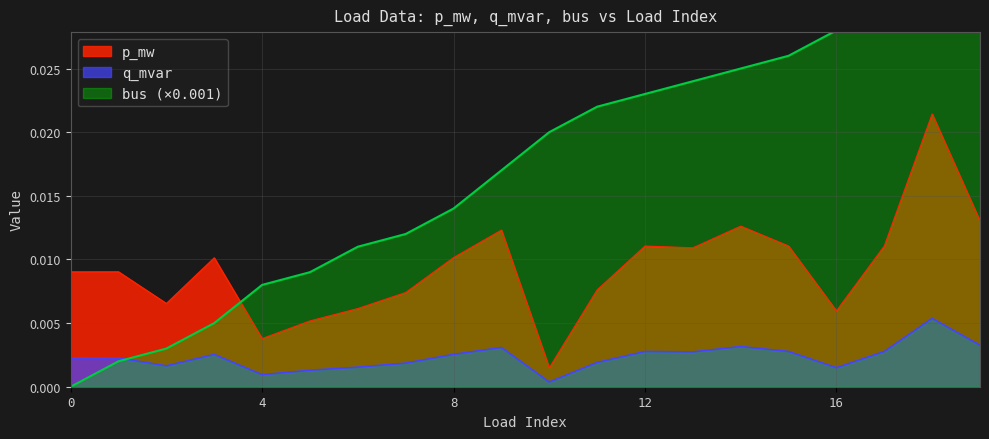

True or false: q_mvar and p_mw intersect in this chart.

False